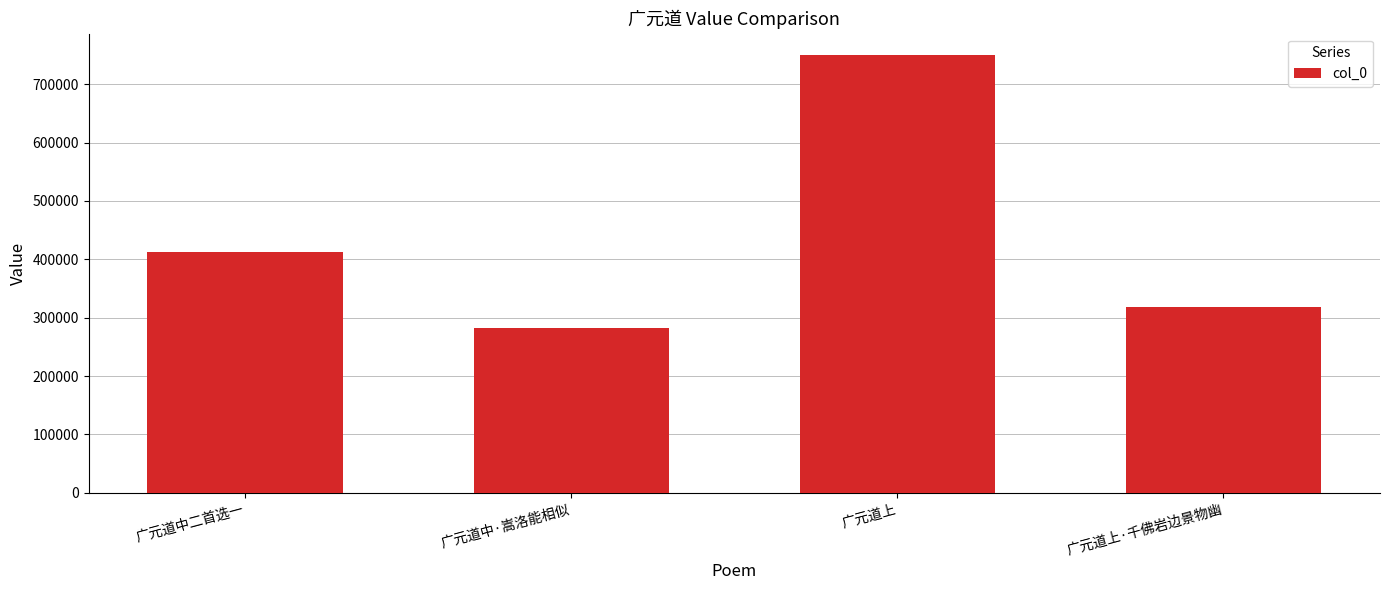

What is the average value?

440253